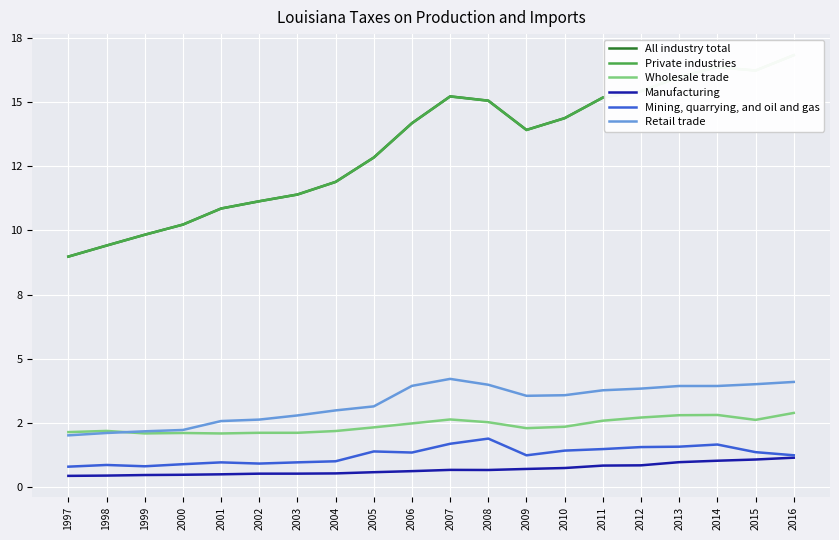

True or false: Retail trade and Mining, quarrying, and oil and gas cross at least once.

False